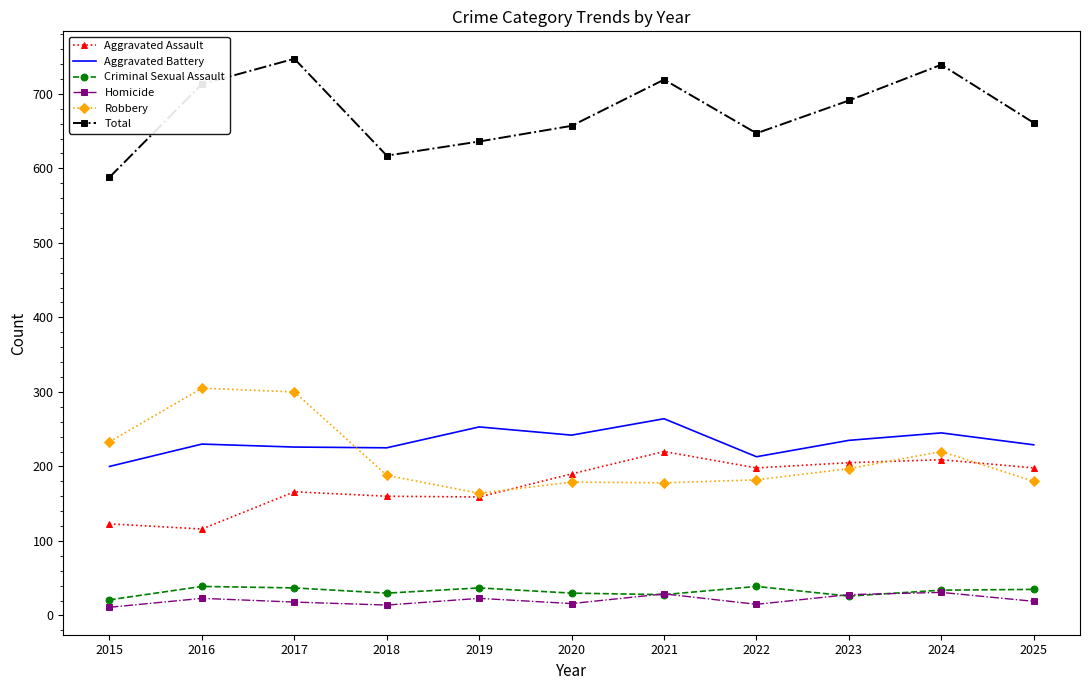

What are all the series names shown in the legend?

Aggravated Assault, Aggravated Battery, Criminal Sexual Assault, Homicide, Robbery, Total